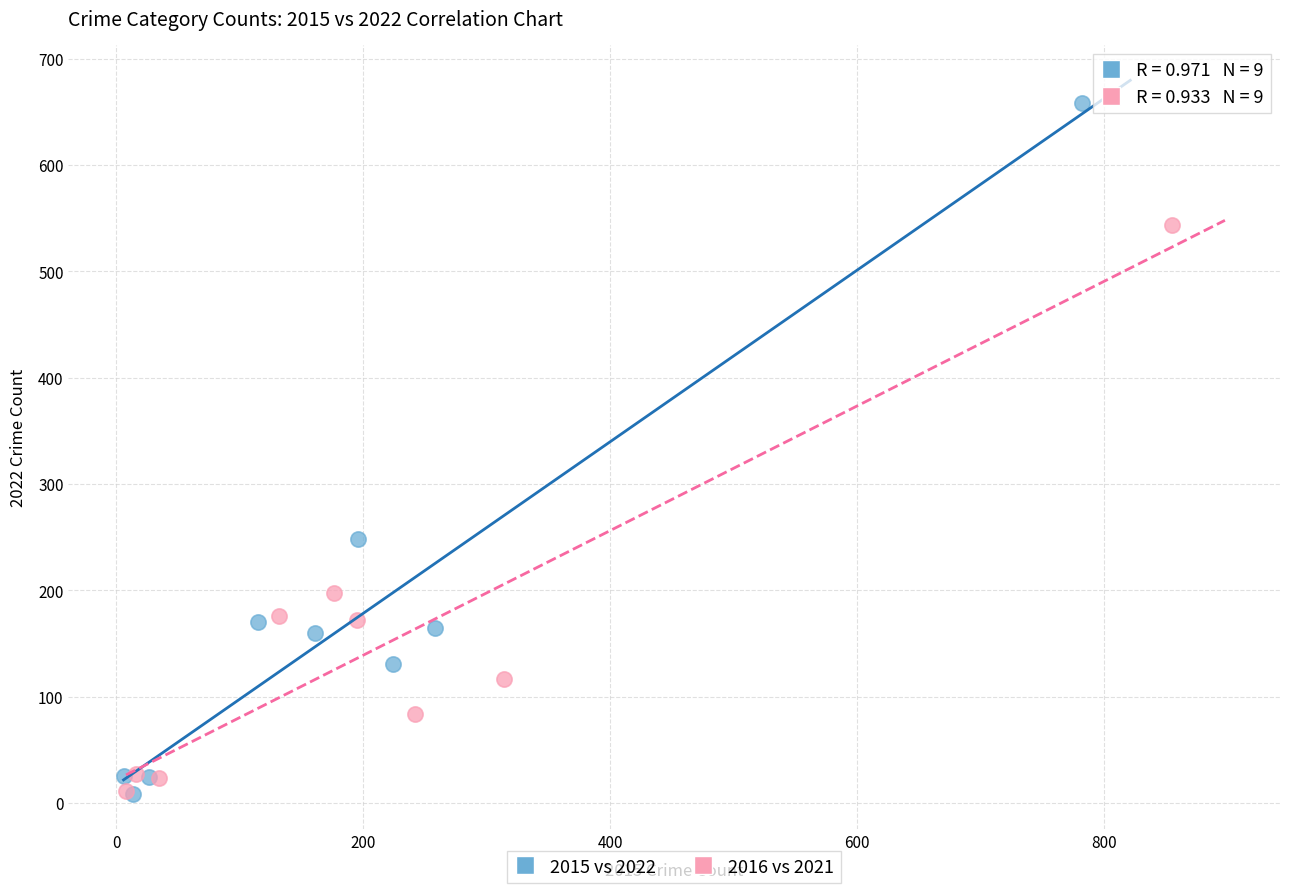

Which series has the largest Y range (max minus min)?

2015 vs 2022